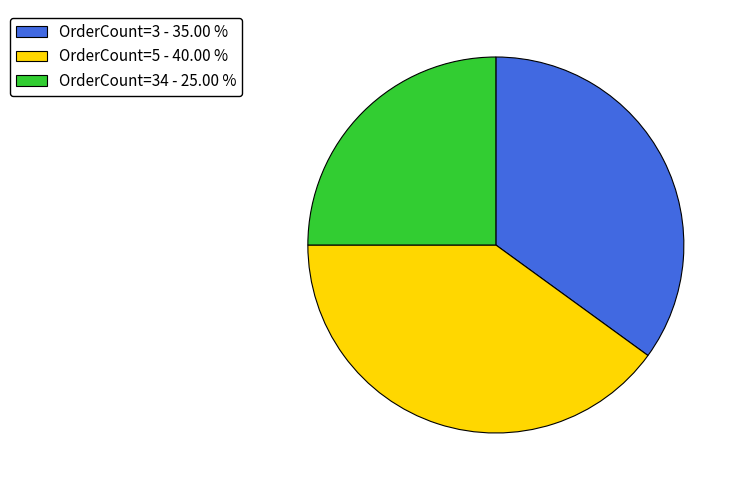

Which category has the smallest portion of the pie?

OrderCount=34 - 25.00 %